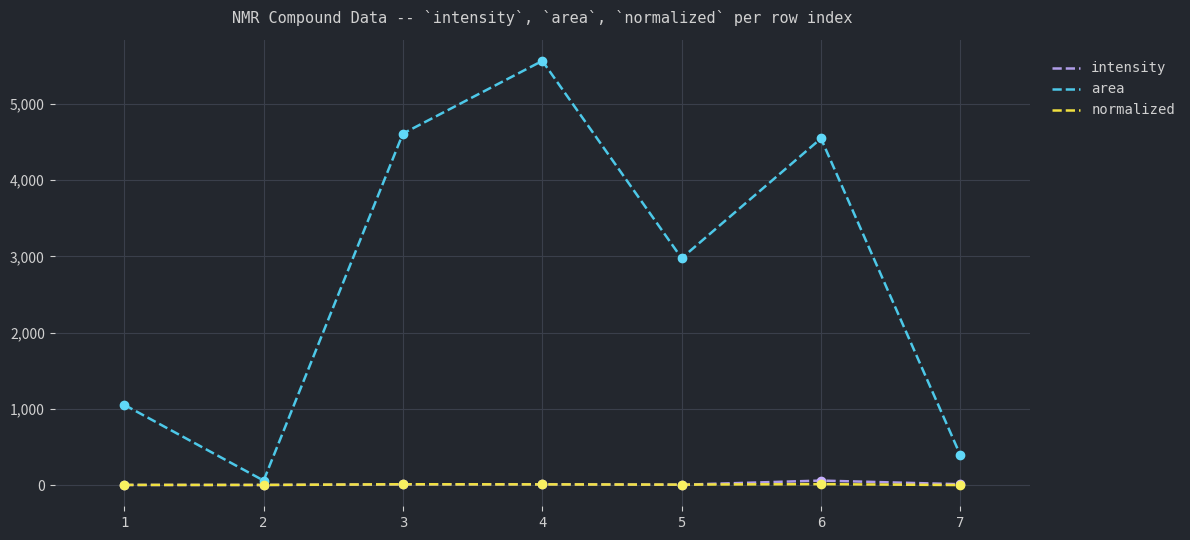

What are all the series names shown in the legend?

intensity, area, normalized